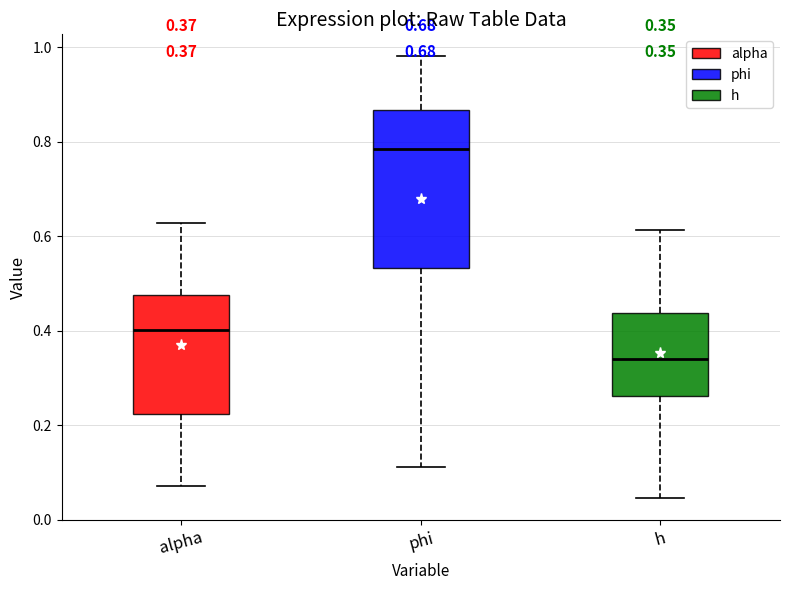

Comparing the boxes themselves (not the whiskers), which one is the tallest?

phi